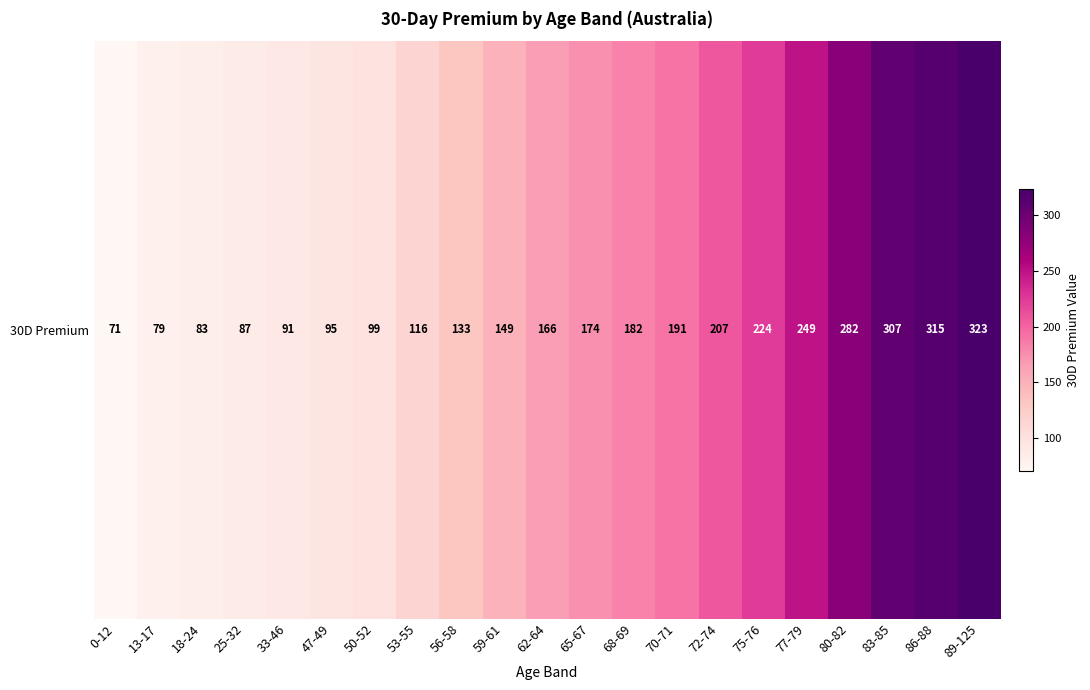

What is the difference between the values at 72-74 and 13-17?

128